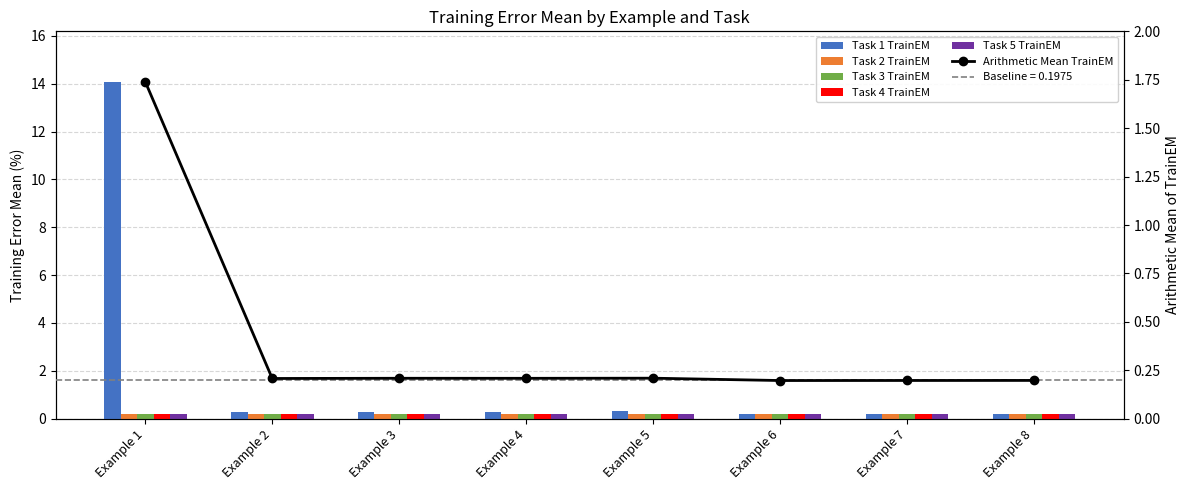

Is it true that Task 3 TrainEM equals 0.2 at Example 1?

True